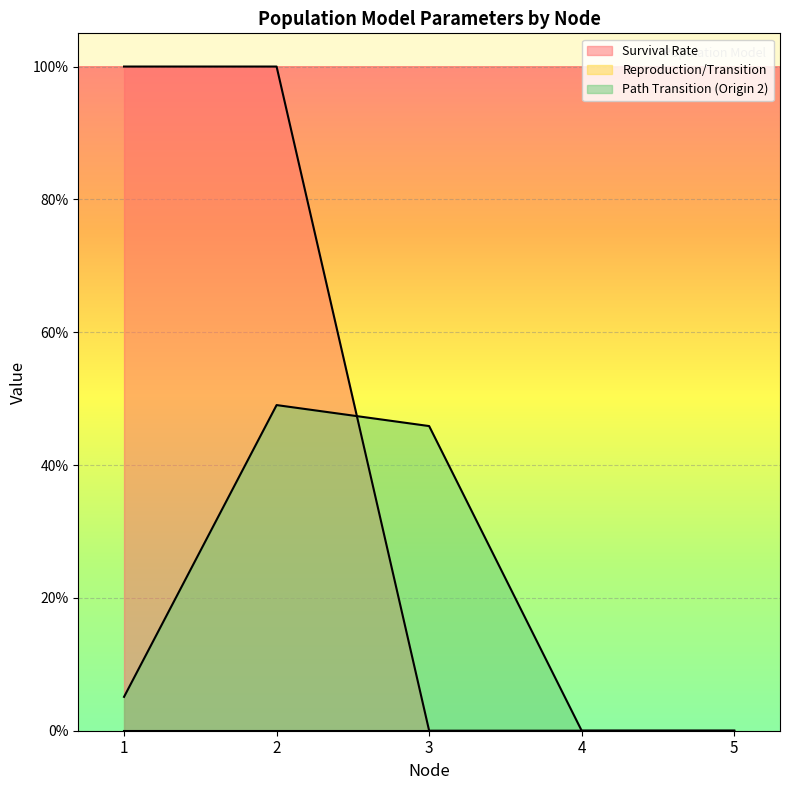

Reading left to right, transcribe all the data shown in this chart.

Survival Rate: 1.0	1.0	0.0	0.0	0.0
Path Transition (Origin 2): 0.1	0.5	0.5	0.0	0.0